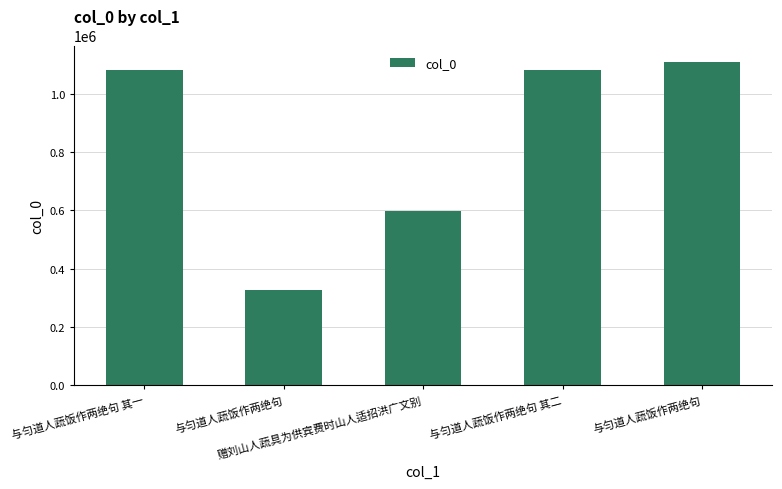

The chart shows a value of 863323 at 赠刘山人蔬具为供宾费时山人适招洪广文别. True or false?

False